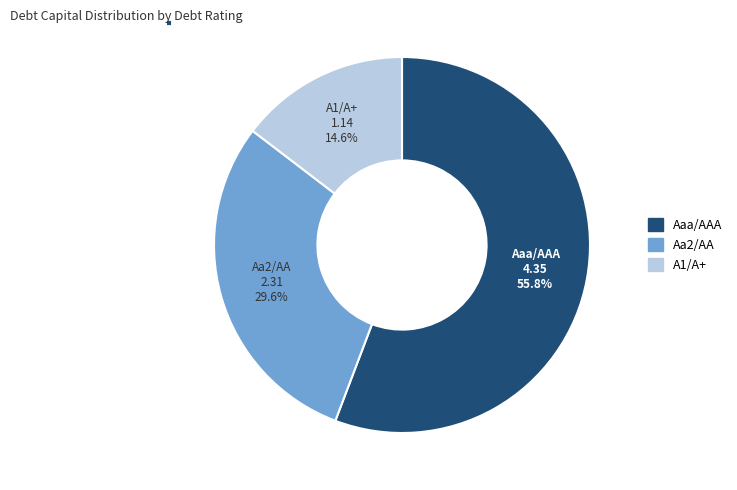

To the nearest percent, what is the average slice percentage?

33%